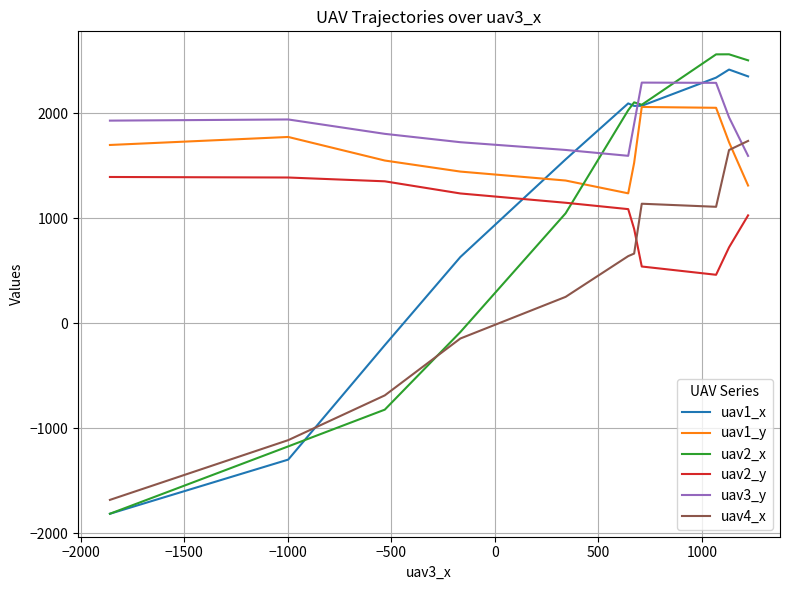

Which series has the largest total across all categories?

uav3_y